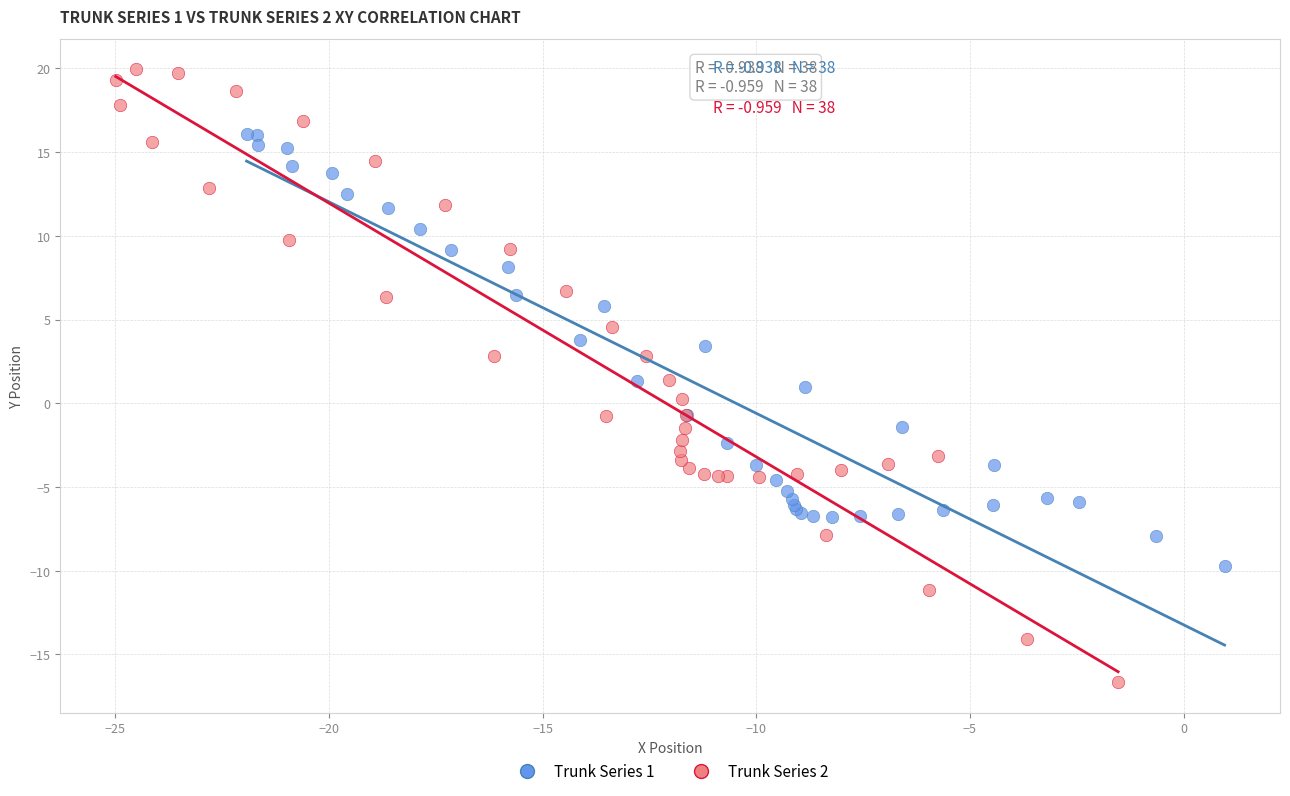

Which series reaches the maximum Y coordinate?

Trunk Series 2